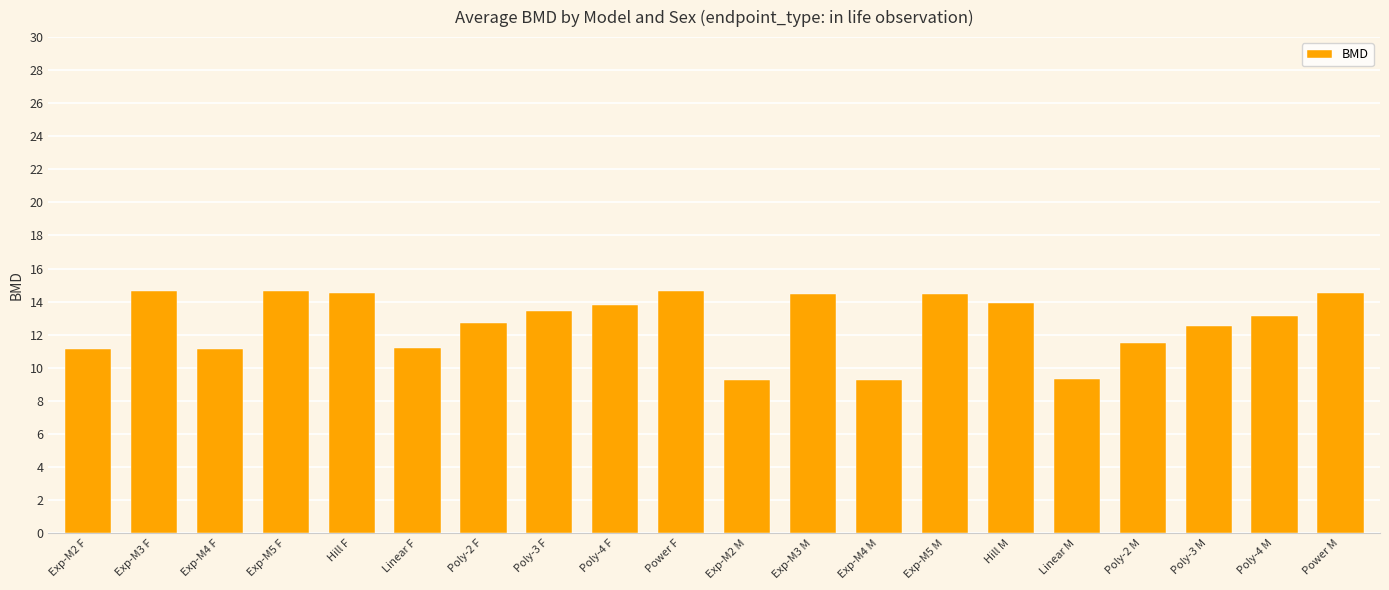

What is the greatest value displayed?

14.7